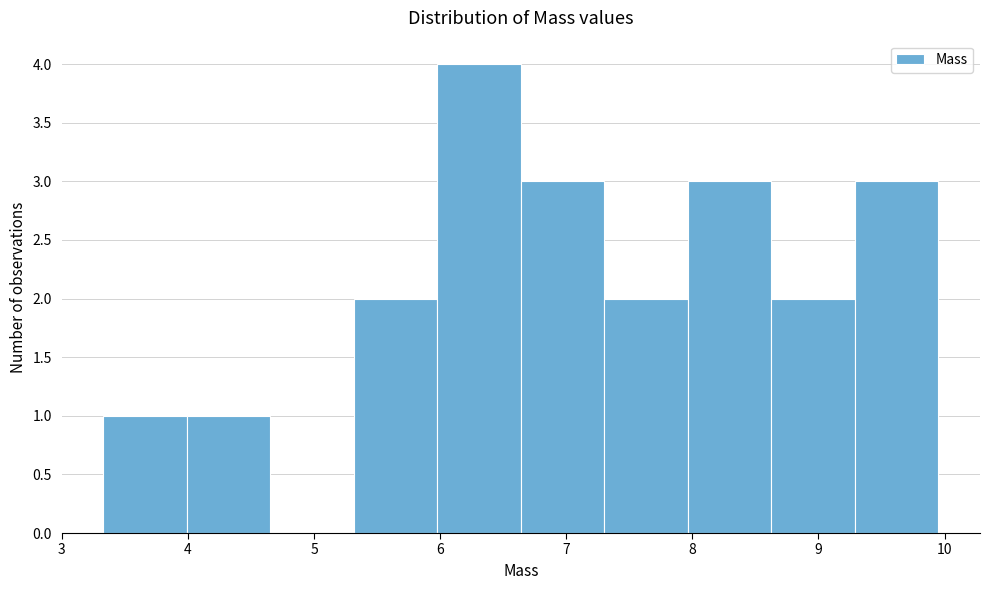

Reading left to right, list every bar in this chart as the range it spans on the x-axis followed by its height. Neither the bar edges nor the heights are printed on the chart, so give them approximately, as read against the axes.

3.3 to 4.0: 1
4.0 to 4.7: 1
4.7 to 5.3: 0
5.3 to 6.0: 2
6.0 to 6.6: 4
6.6 to 7.3: 3
7.3 to 8.0: 2
8.0 to 8.6: 3
8.6 to 9.3: 2
9.3 to 10.0: 3